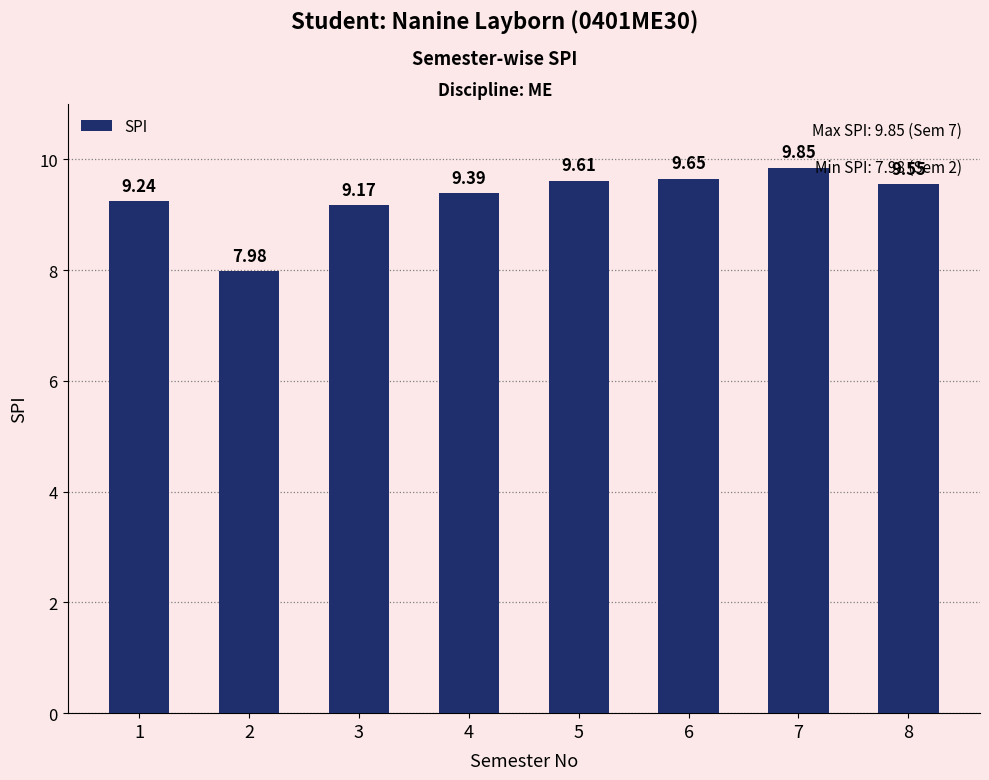

What is the change in value from 6 to 7?

+0.2